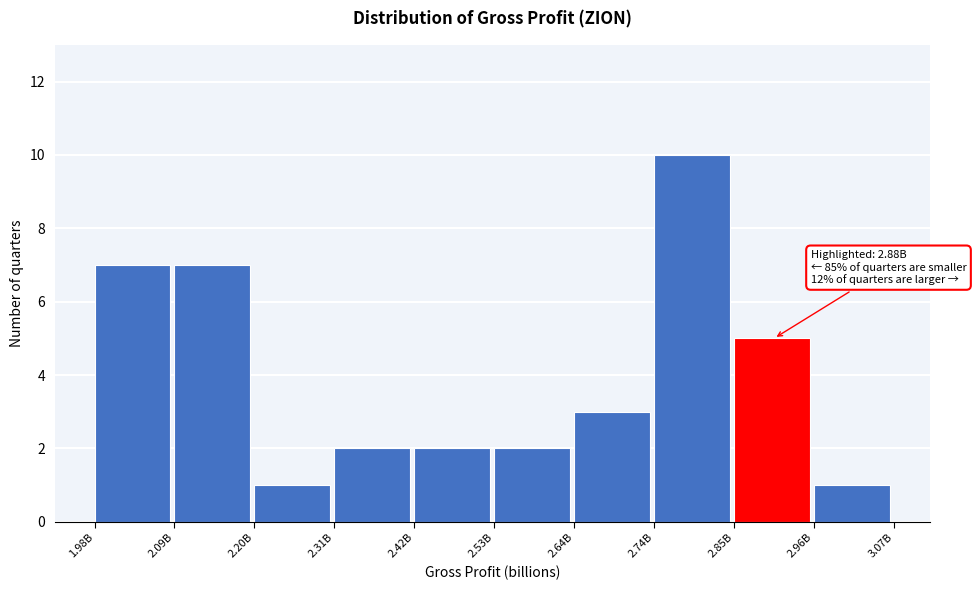

Reading right to left, extract all data points from this chart.

2.96B=1	2.85B=5	2.74B=10	2.64B=3	2.53B=2	2.42B=2	2.31B=2	2.20B=1	2.09B=7	1.98B=7